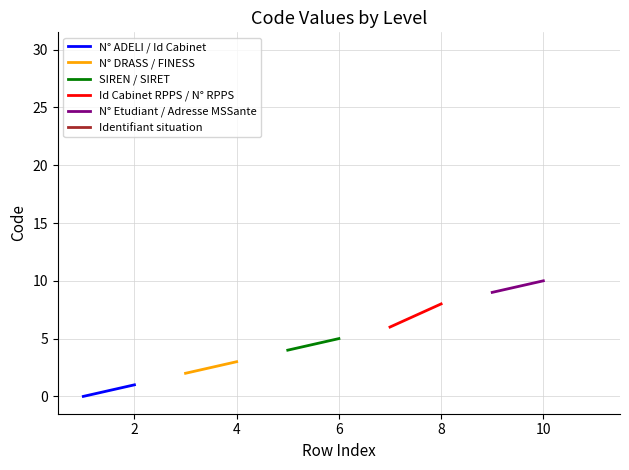

What is the sum of all N° ADELI / Id Cabinet values?

1